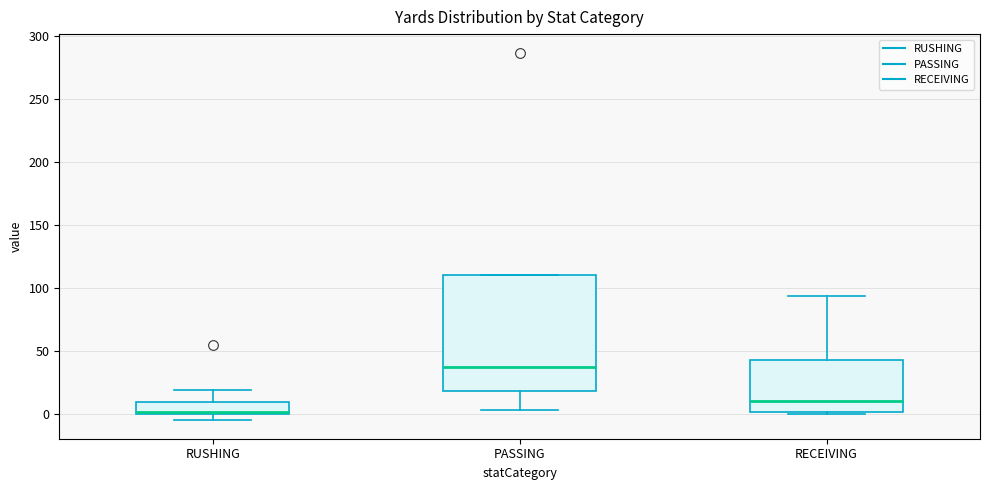

Where does the median line of the box for PASSING sit on the y-axis? The values are not printed on the chart, so give them approximately, as read against the axis.

35